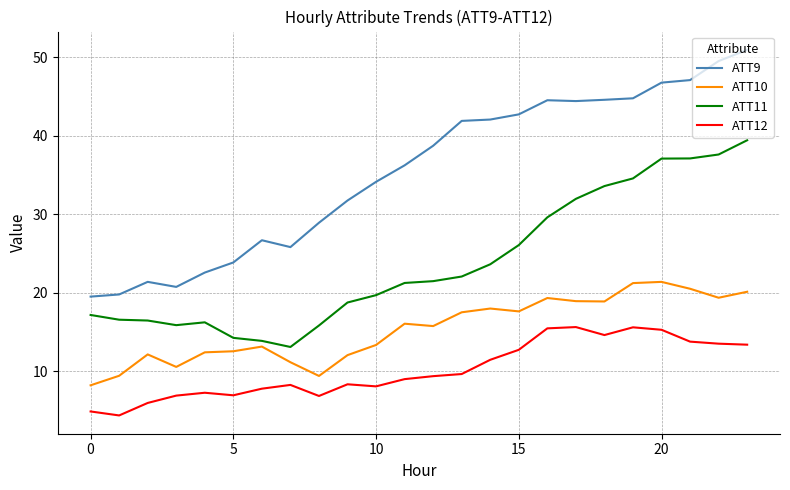

True or false: ATT12 and ATT10 cross at least once.

False